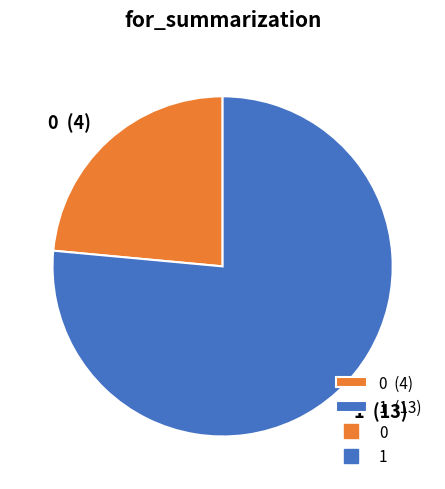

Does 1 account for over 50% of the chart?

Yes